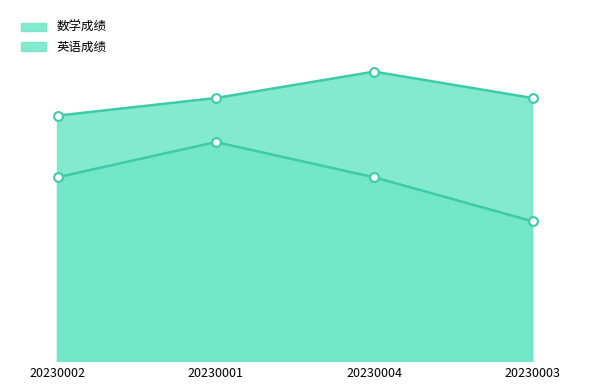

At how many categories does at least one series exceed 76?

4